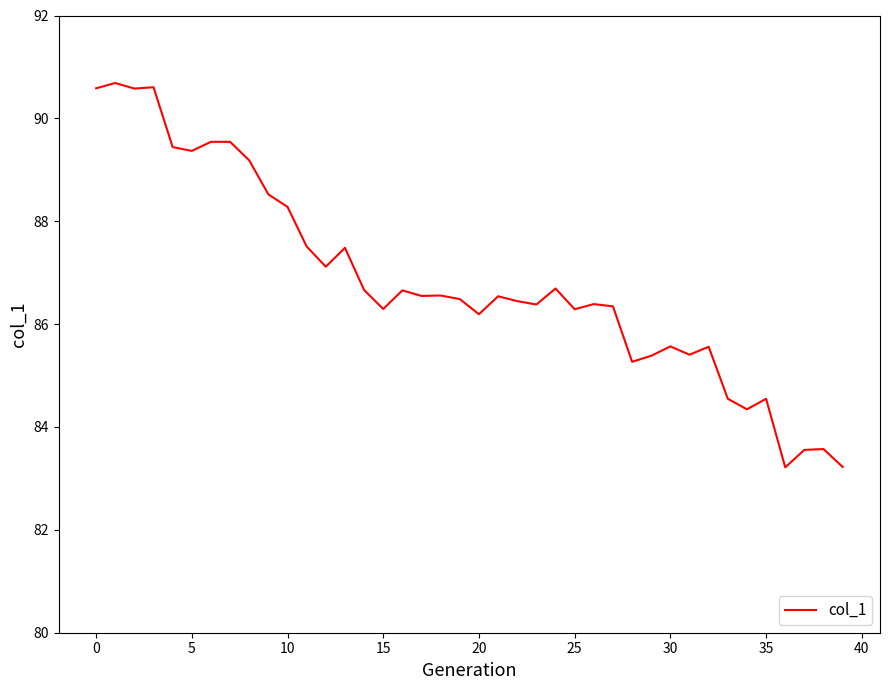

What is the difference between the maximum and minimum values?

7.5